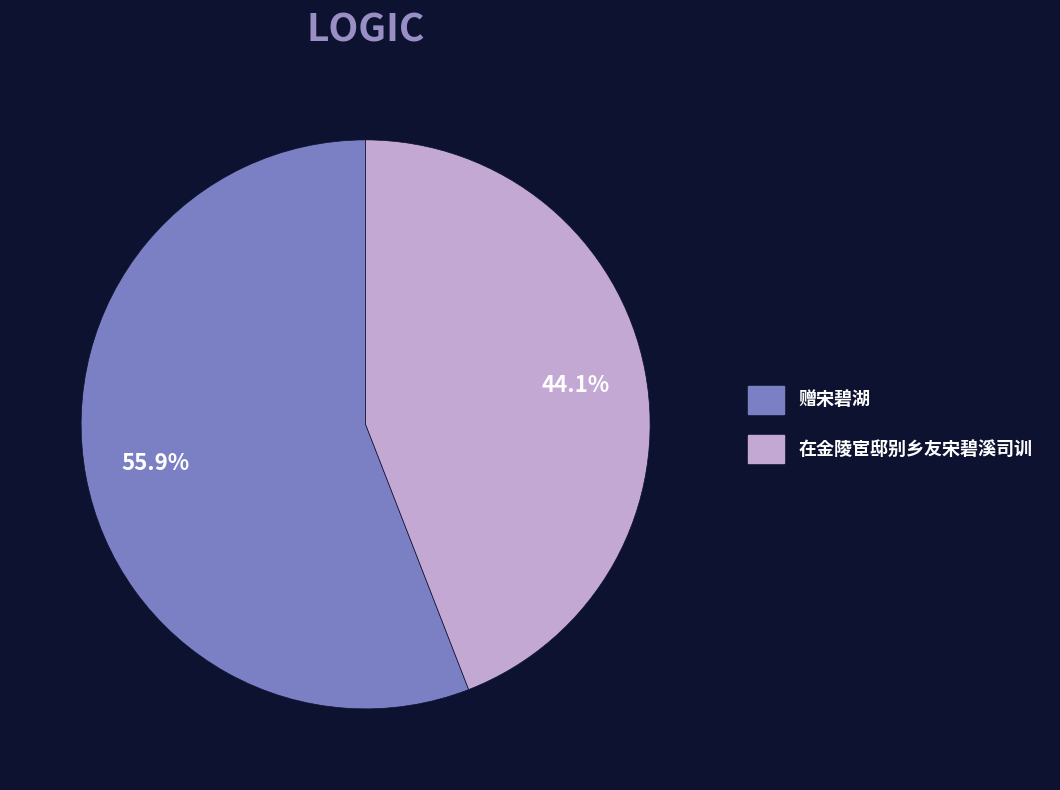

What is the smallest slice in the pie chart?

在金陵宦邸别乡友宋碧溪司训